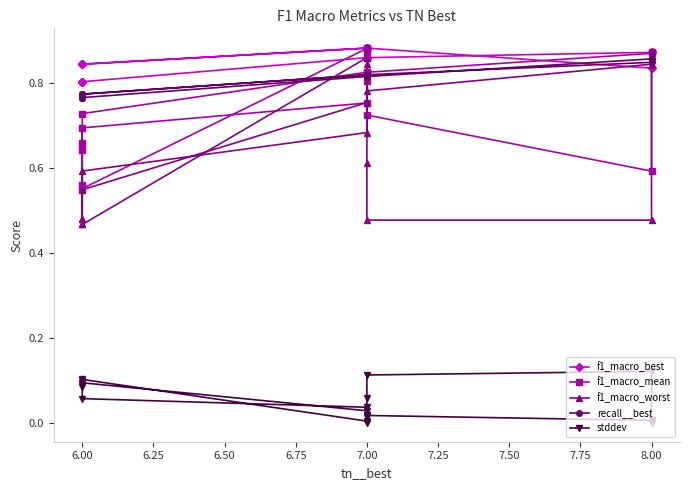

Which series has the widest spread of values?

f1_macro_worst